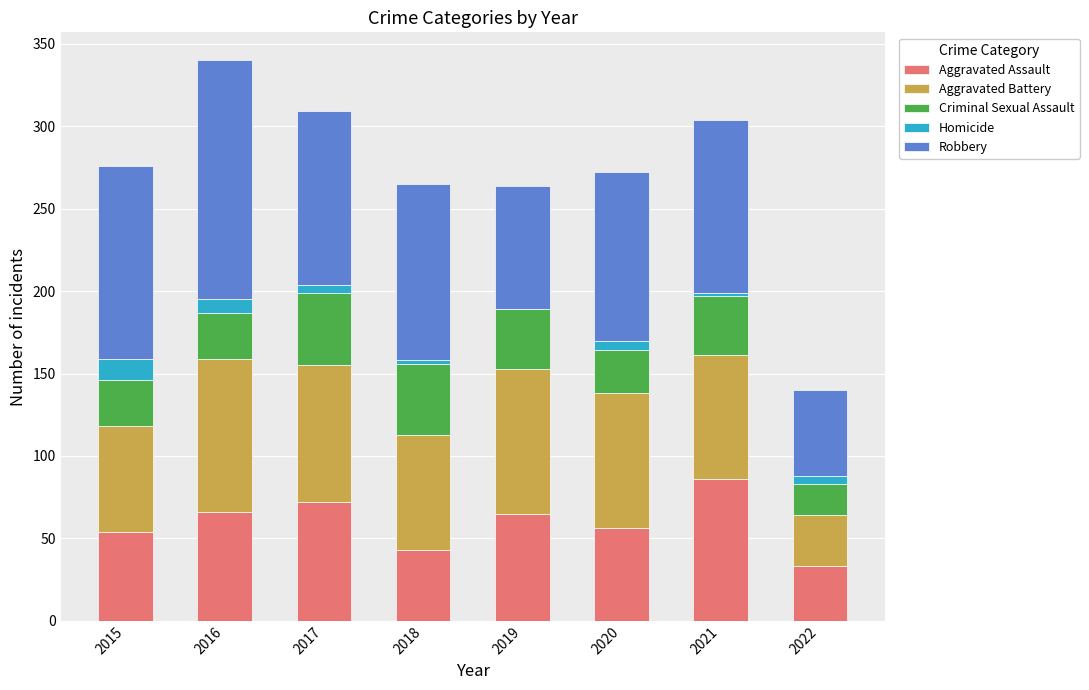

What is the difference between the Aggravated Assault values at 2019 and 2017?

7